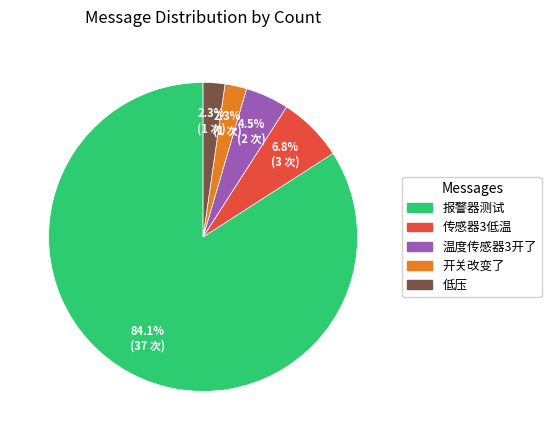

Which category has the biggest portion of the pie?

报警器测试